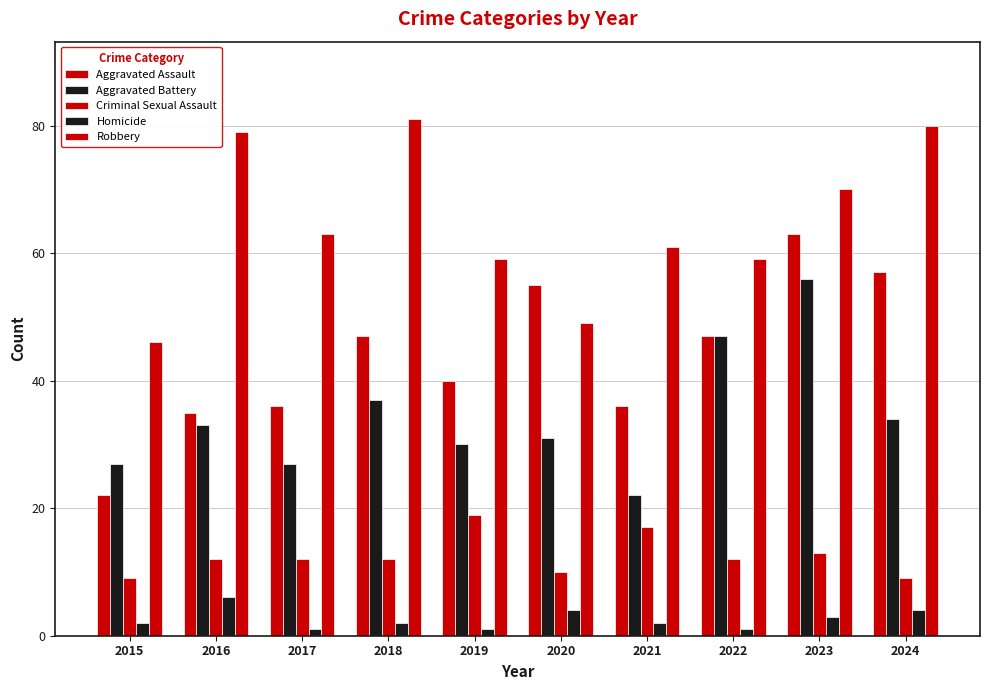

Reading right to left, extract all data points from this chart.

Aggravated Assault: 57	63	47	36	55	40	47	36	35	22
Aggravated Battery: 34	56	47	22	31	30	37	27	33	27
Criminal Sexual Assault: 9	13	12	17	10	19	12	12	12	9
Homicide: 4	3	1	2	4	1	2	1	6	2
Robbery: 80	70	59	61	49	59	81	63	79	46